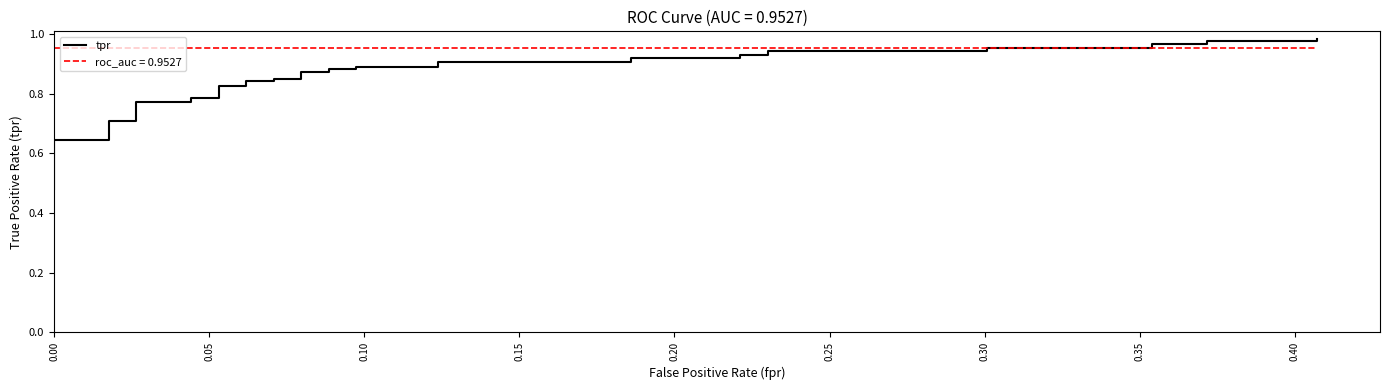

The value at 0.35 is 0.4. True or false?

False